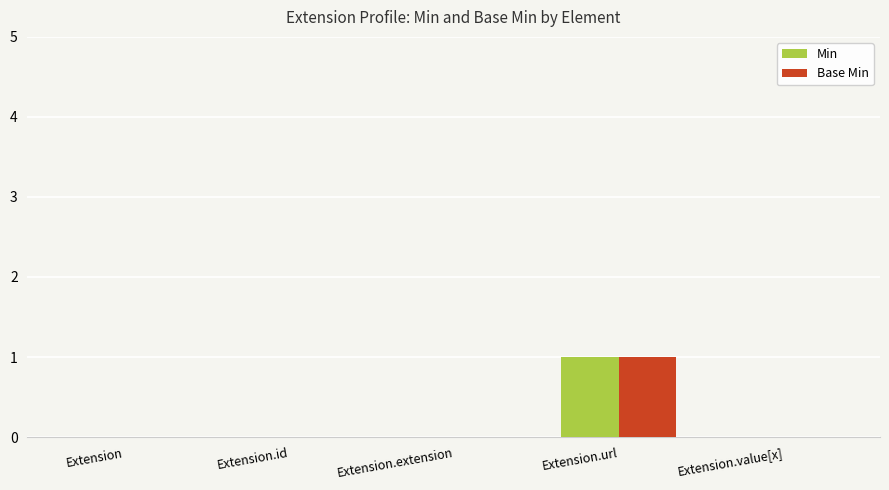

Reading left to right, transcribe all the data shown in this chart.

Min: Extension=0	Extension.id=0	Extension.extension=0	Extension.url=1	Extension.value[x]=0
Base Min: Extension=0	Extension.id=0	Extension.extension=0	Extension.url=1	Extension.value[x]=0